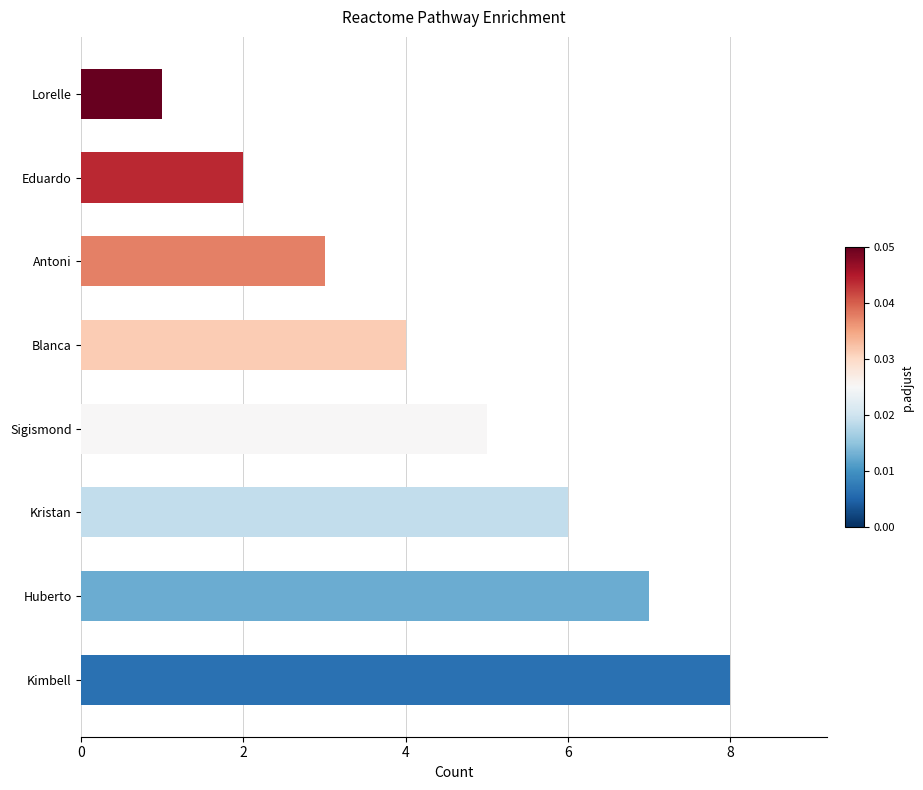

List the labels in order of value, largest first.

Kimbell, Huberto, Kristan, Sigismond, Blanca, Antoni, Eduardo, Lorelle